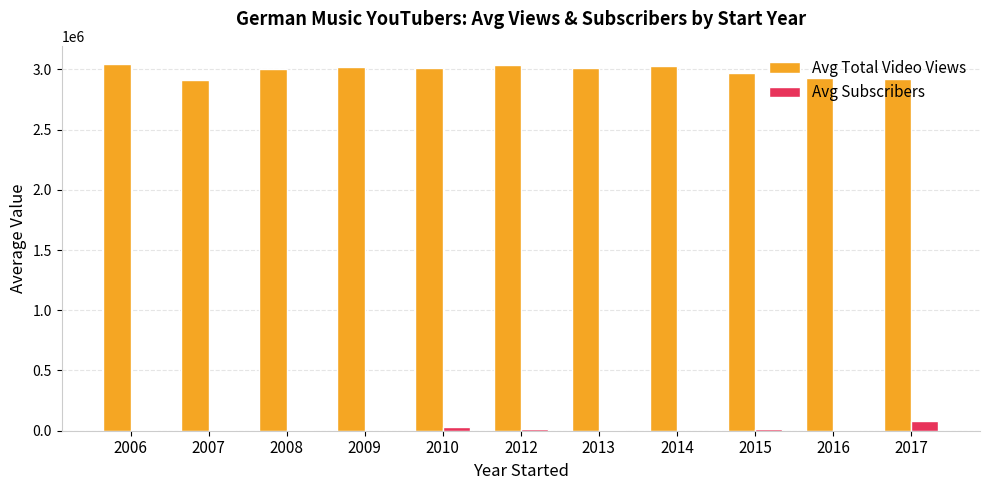

Is the value of Avg Subscribers at 2012 greater than the value of Avg Total Video Views at 2008?

No